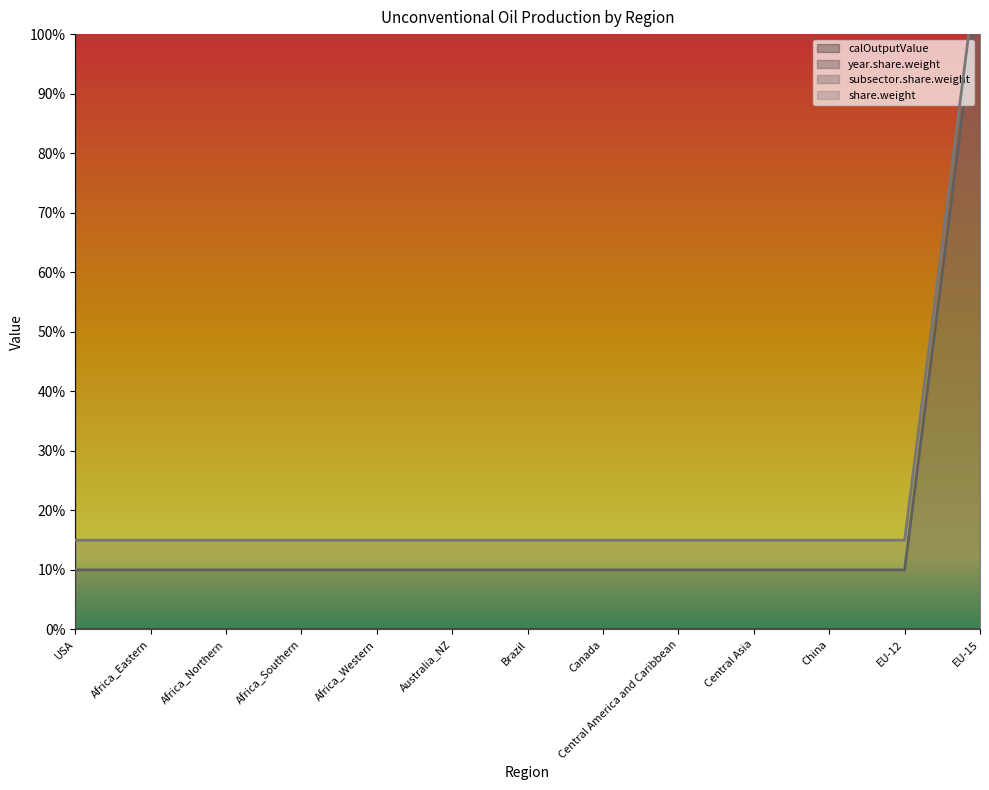

What is the label of the 12th point from the right?

Africa_Eastern